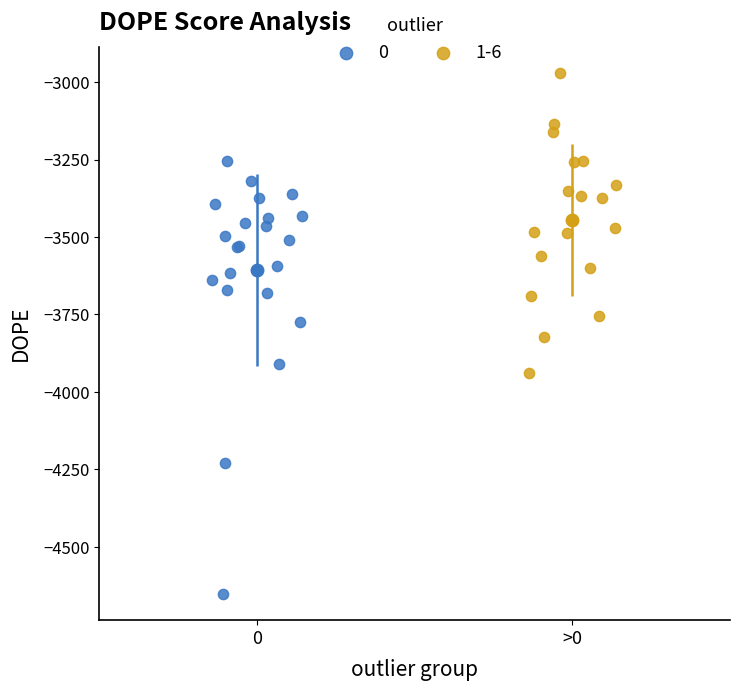

Which series contains the highest Y value?

1-6